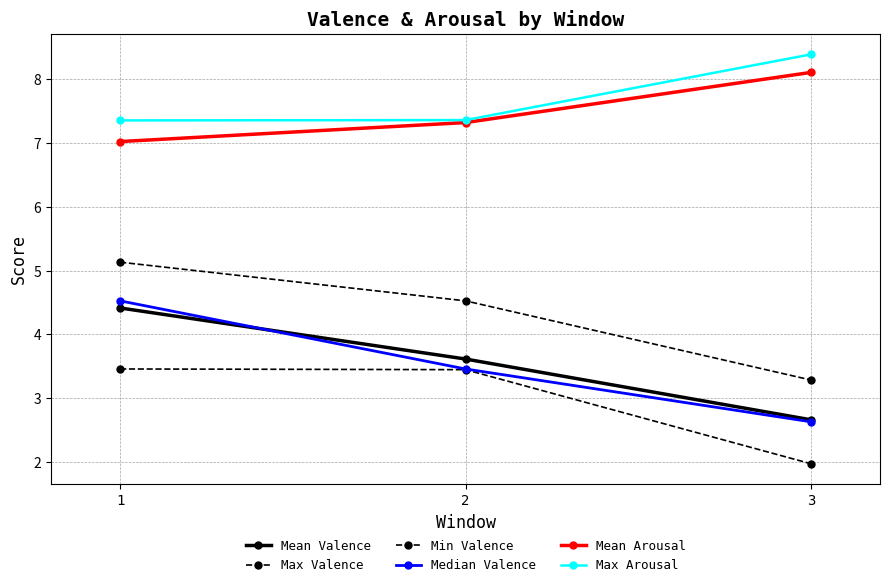

How many series are shown in this chart?

6